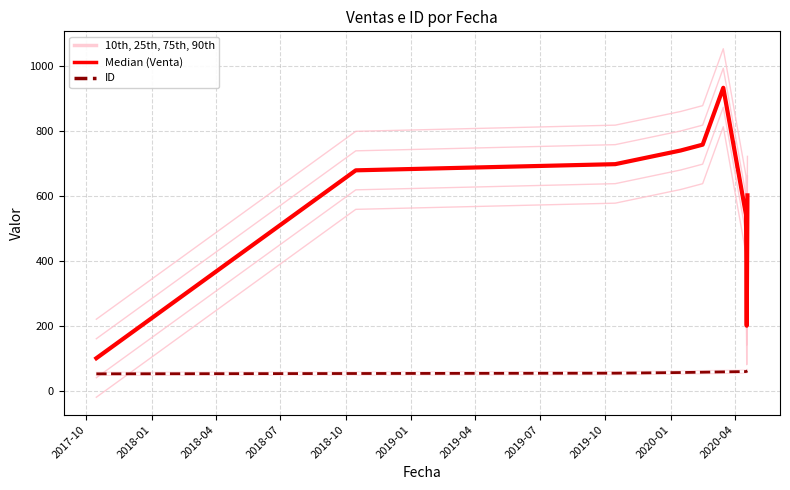

Count the ID values in the range 54 to 59.

5